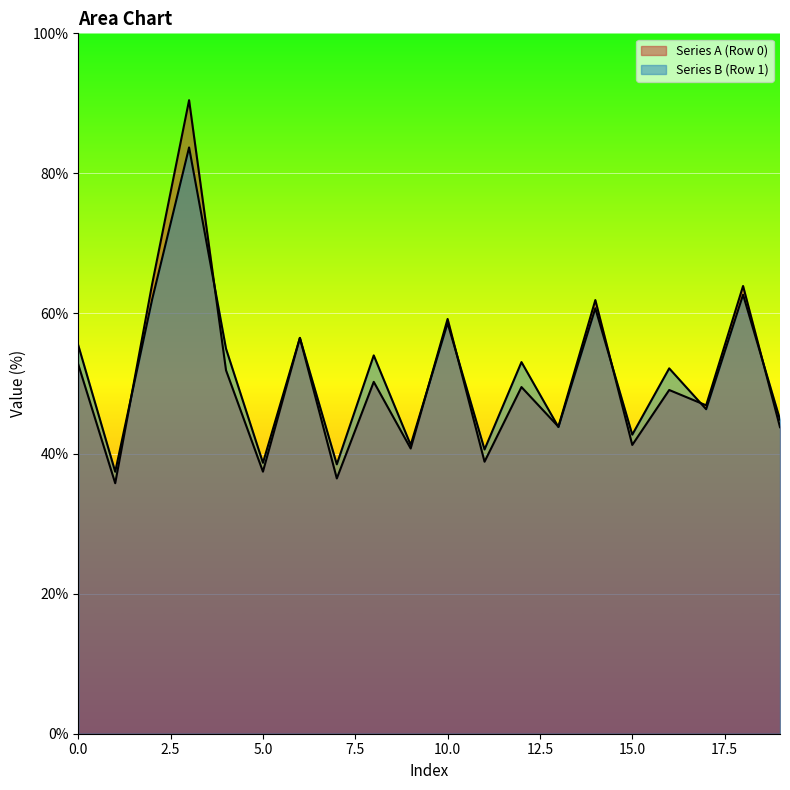

How many lines are shown in the chart?

2